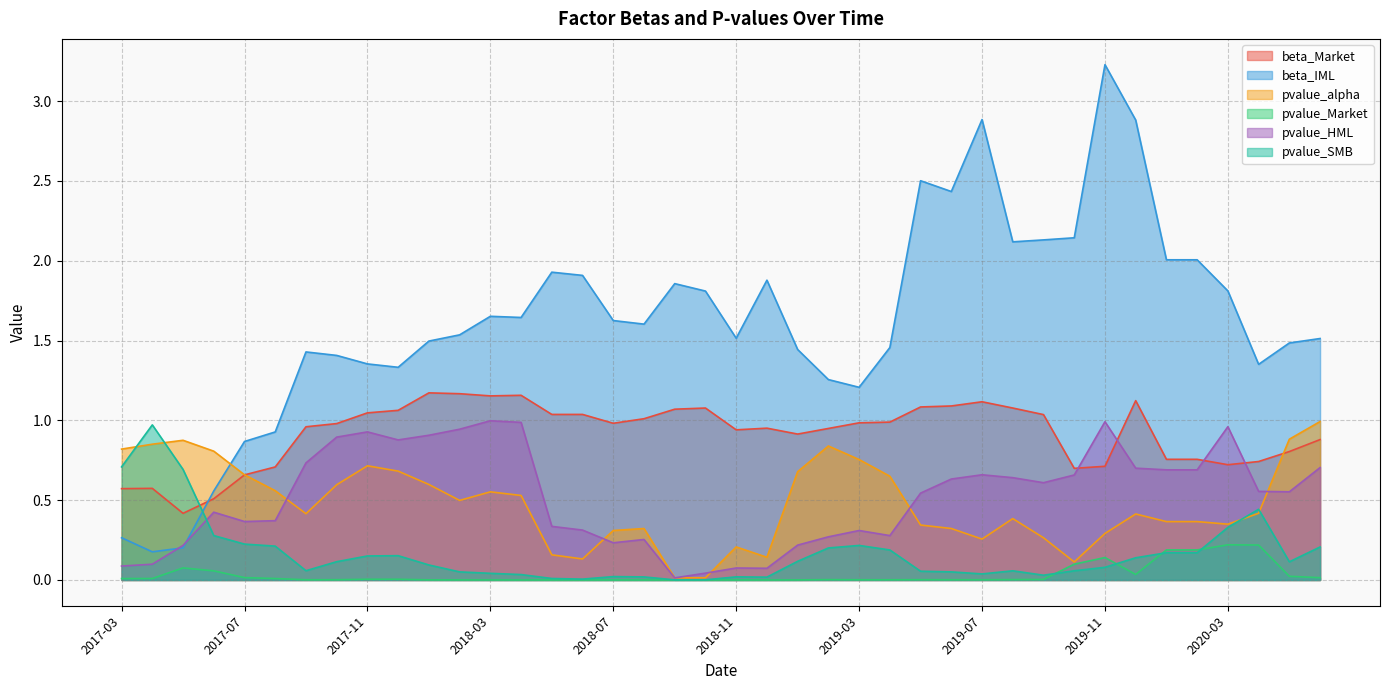

What is the highest value of the beta_Market series?

1.2